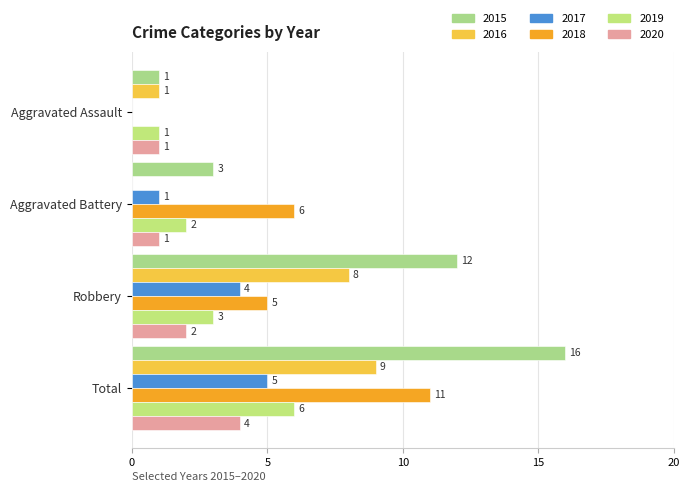

Reading right to left, transcribe all the data shown in this chart.

2015: Total=16	Robbery=12	Aggravated Battery=3	Aggravated Assault=1
2016: Total=9	Robbery=8	Aggravated Battery=0	Aggravated Assault=1
2017: Total=5	Robbery=4	Aggravated Battery=1	Aggravated Assault=0
2018: Total=11	Robbery=5	Aggravated Battery=6	Aggravated Assault=0
2019: Total=6	Robbery=3	Aggravated Battery=2	Aggravated Assault=1
2020: Total=4	Robbery=2	Aggravated Battery=1	Aggravated Assault=1